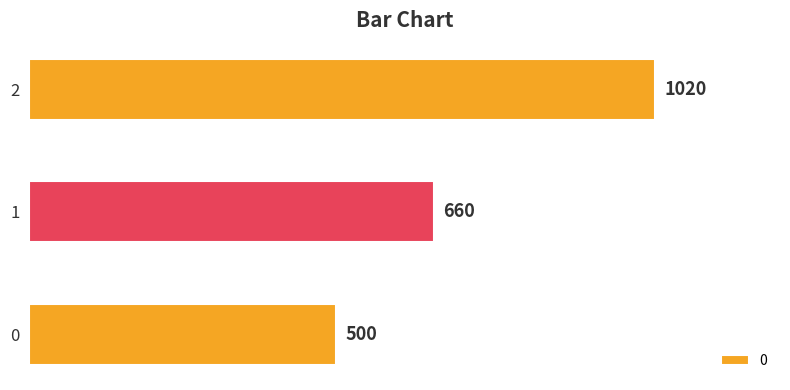

The chart shows a value of 500 at 0. True or false?

True